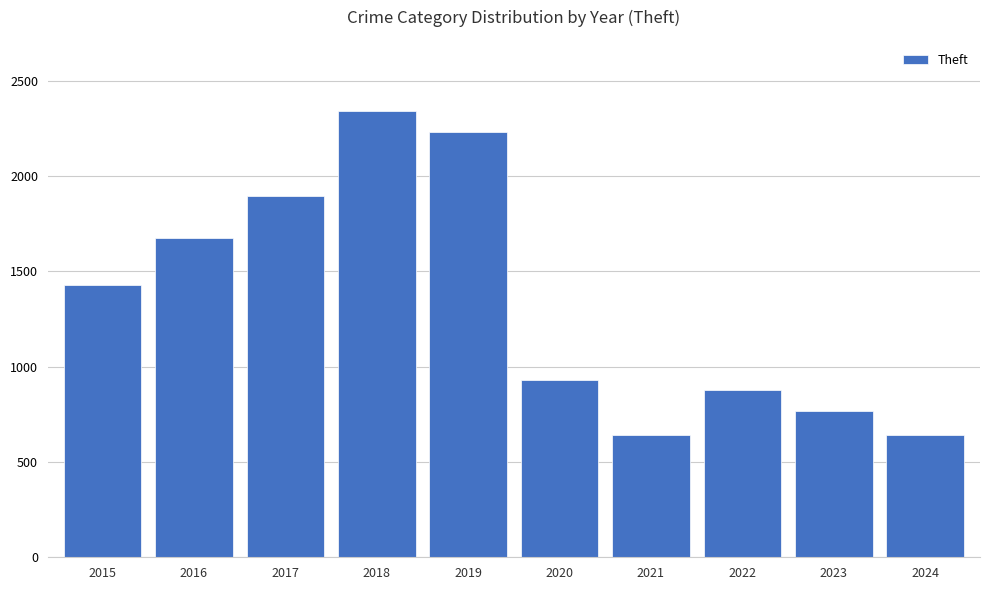

What is the sum of all values?

13430